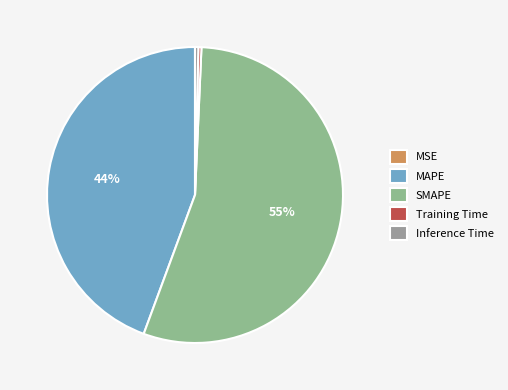

To the nearest percent, what percentage of the pie is MAPE?

44%